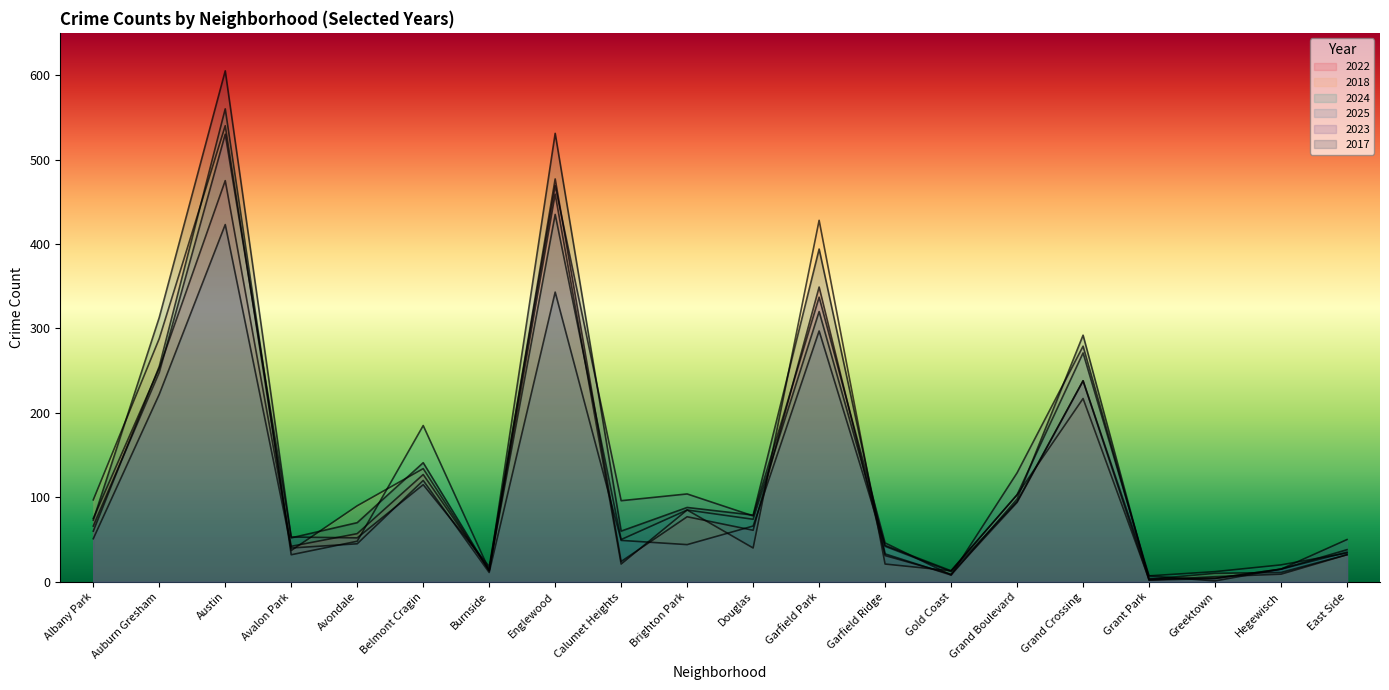

Rank the series at Grand Crossing from lowest to highest value.

2018, 2022, 2025, 2024, 2023, 2017